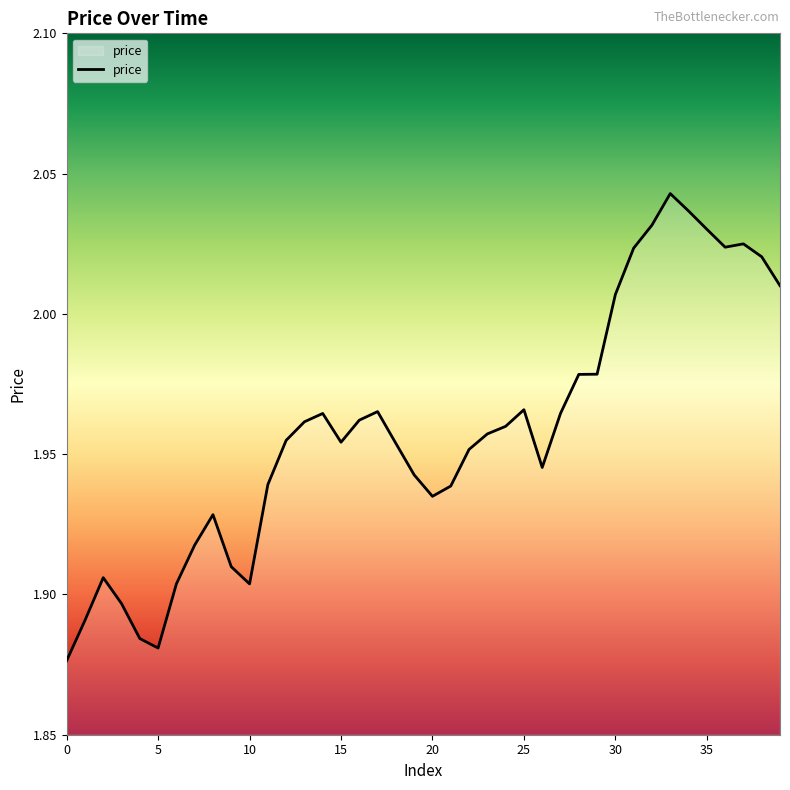

Is this an area chart (filled region under the line)?

Yes